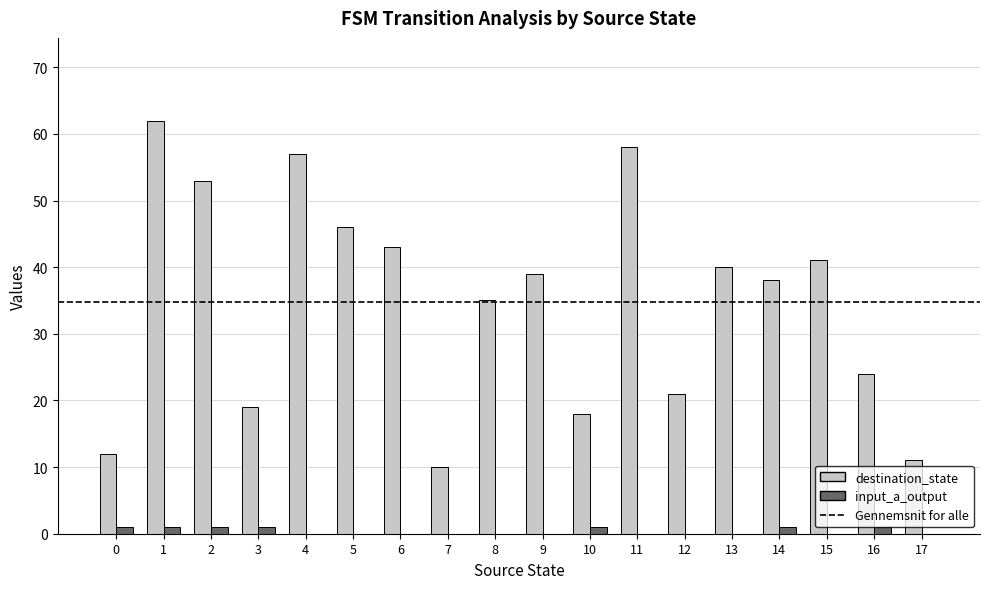

Is the value of destination_state at 0 greater than the value of input_a_output at 6?

Yes